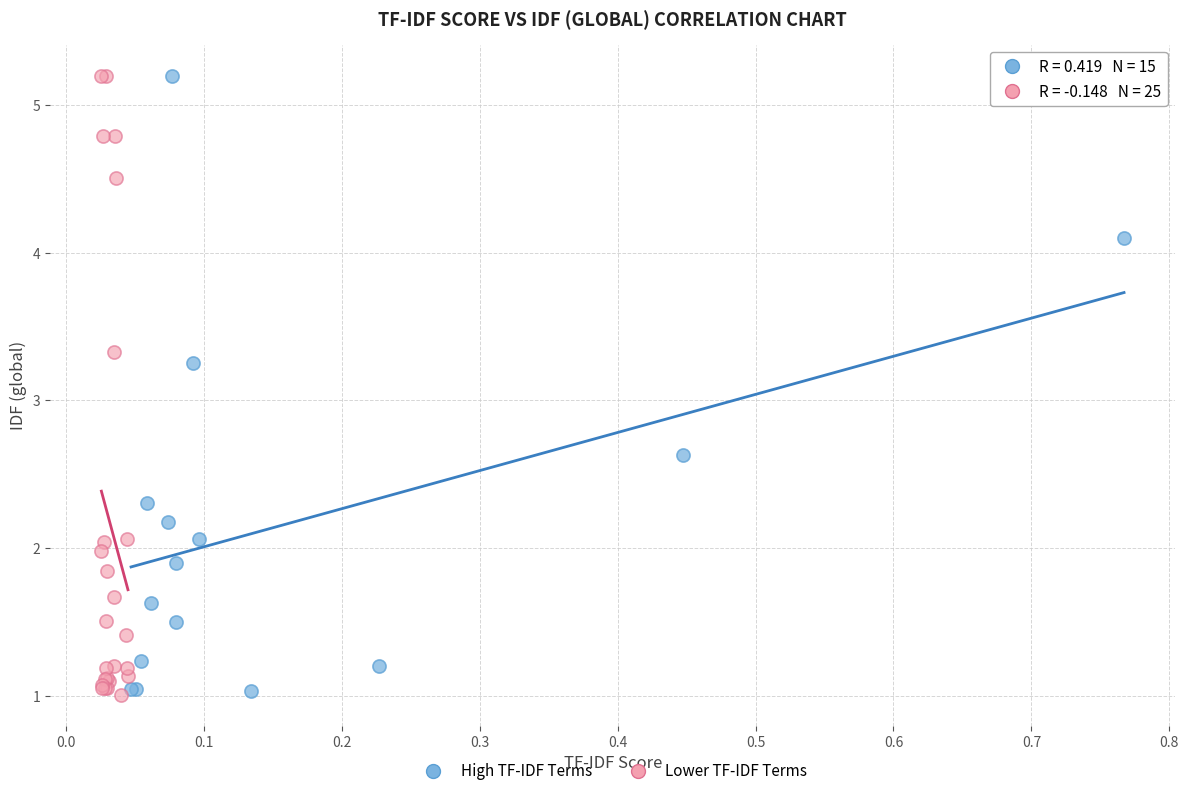

What are all the series names shown in the legend?

High TF-IDF Terms, Lower TF-IDF Terms